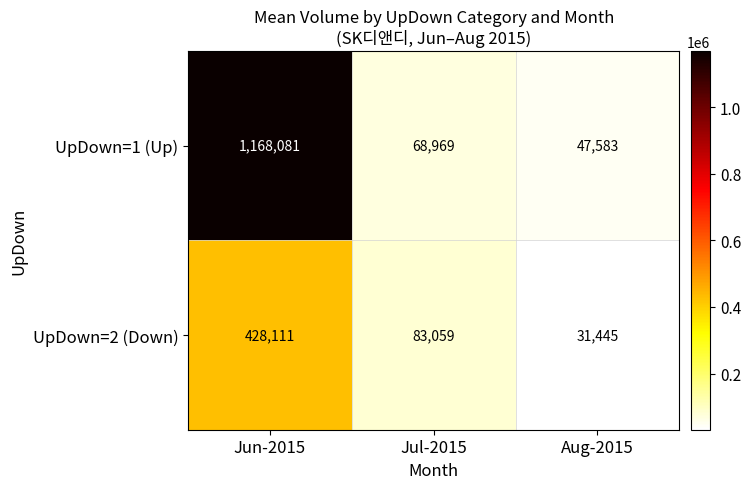

Which series has the widest spread of values?

UpDown=1 (Up)